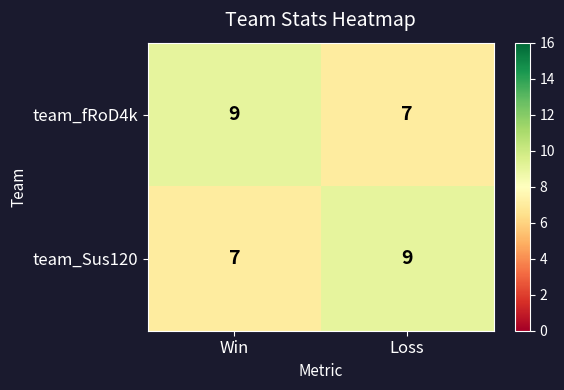

What is the minimum value shown in the chart?

7